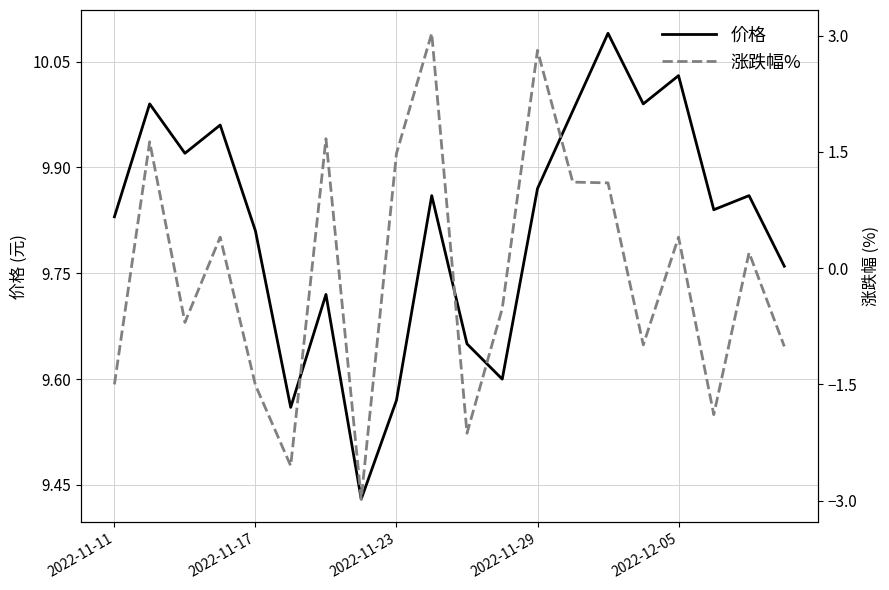

Does the chart display data point markers on the line(s)?

No